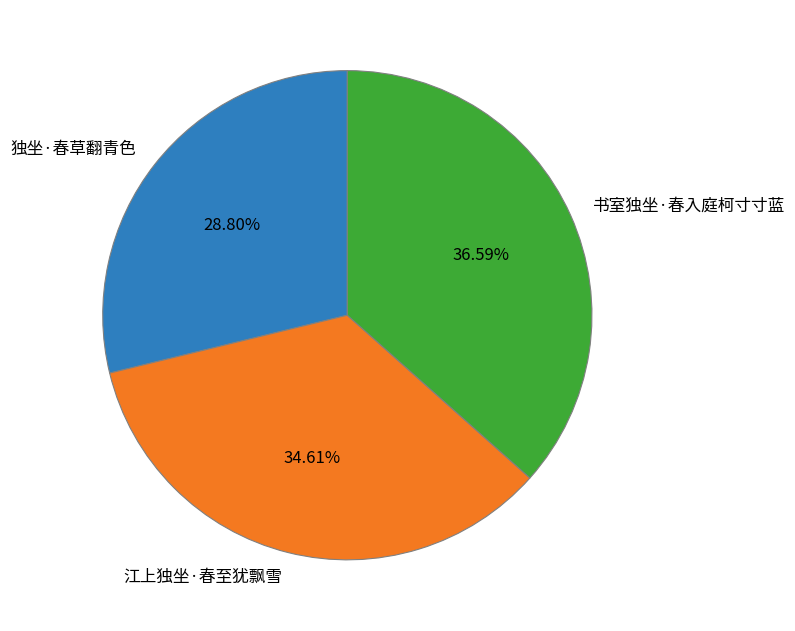

Is 独坐·春草翻青色 the majority of the pie?

No